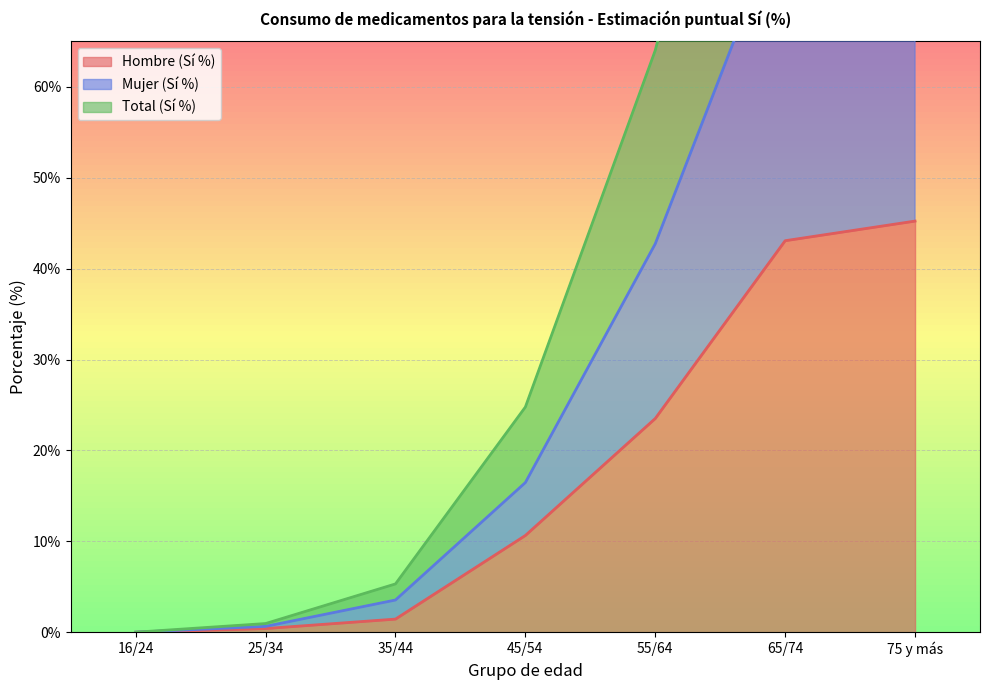

True or false: Hombre (Sí %) has a value of 45.2 at 75 y más.

True